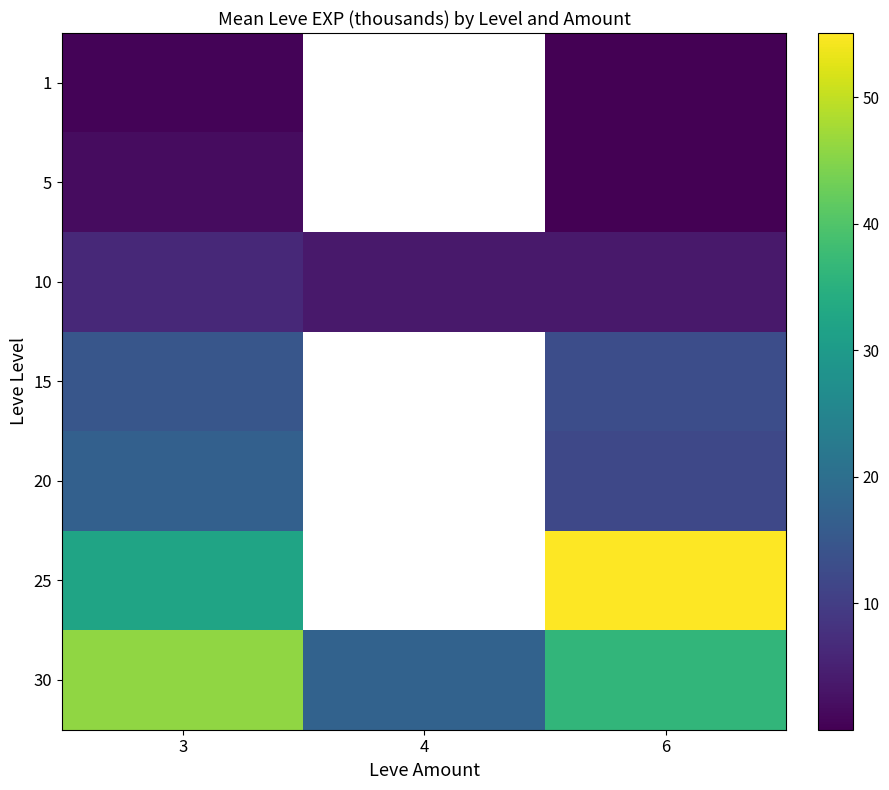

The 10 series shows 3.8 at 6. True or false?

True